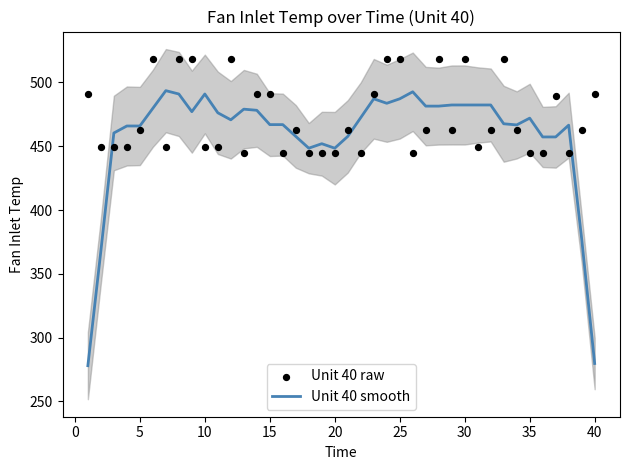

Which series reaches the maximum Y coordinate?

Unit 40 raw